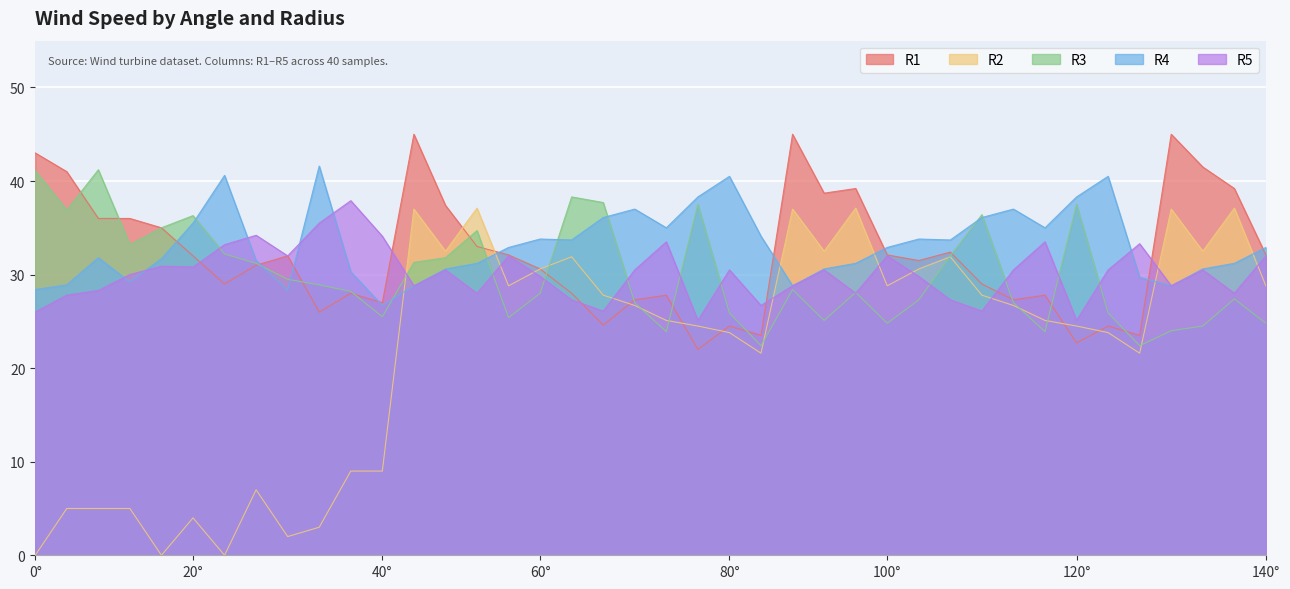

After their last crossing, which series has the higher values: R2 or R5?

R5